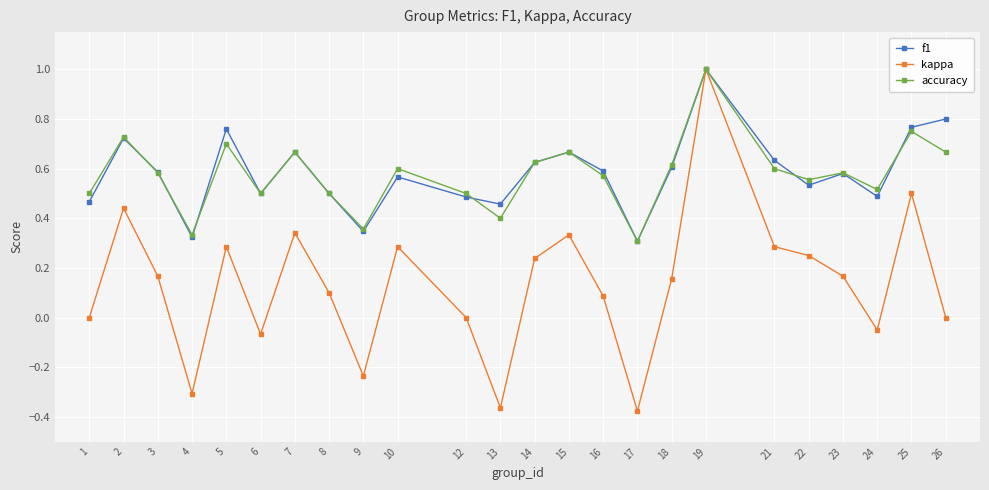

Which series changed the most between 8 and 10?

kappa